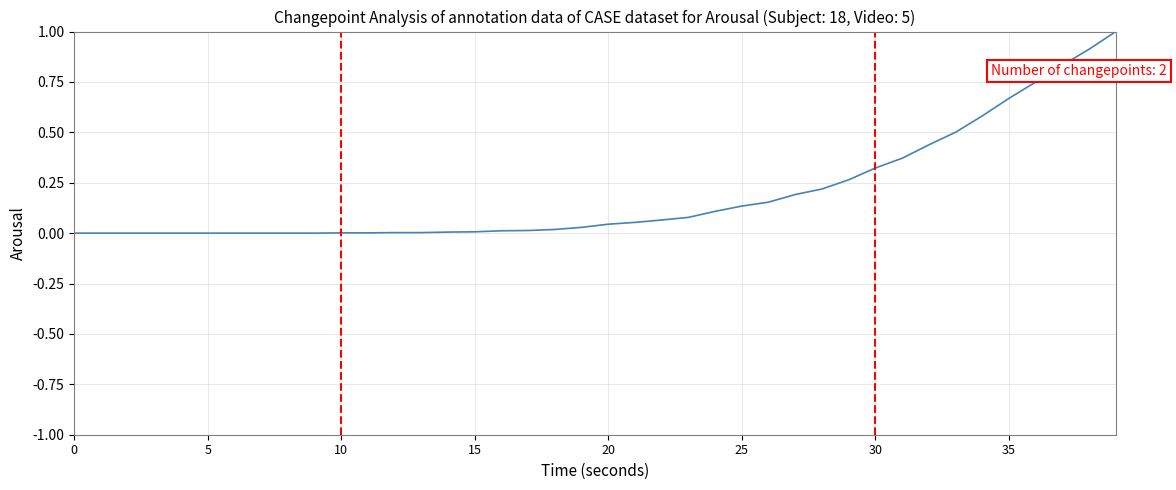

What is the greatest value displayed?

1.0